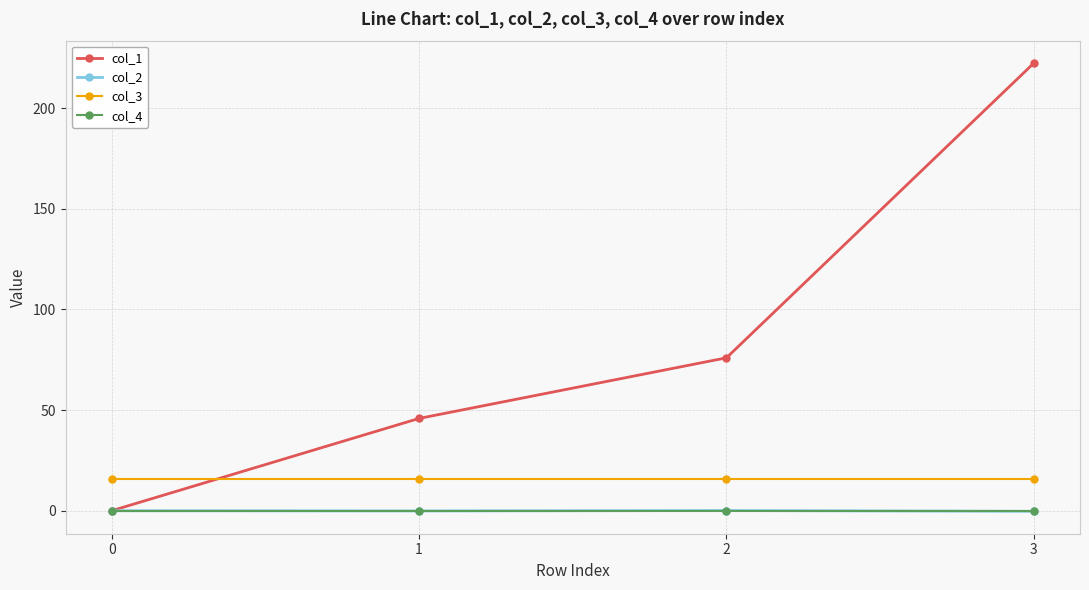

How many values in col_2 are below zero?

2